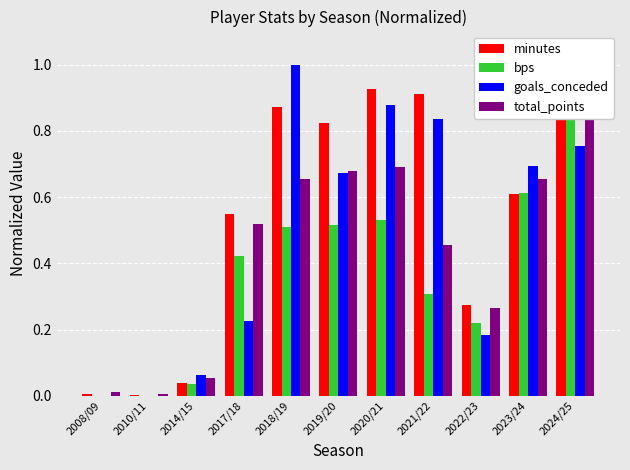

How many groups of bars are there?

11